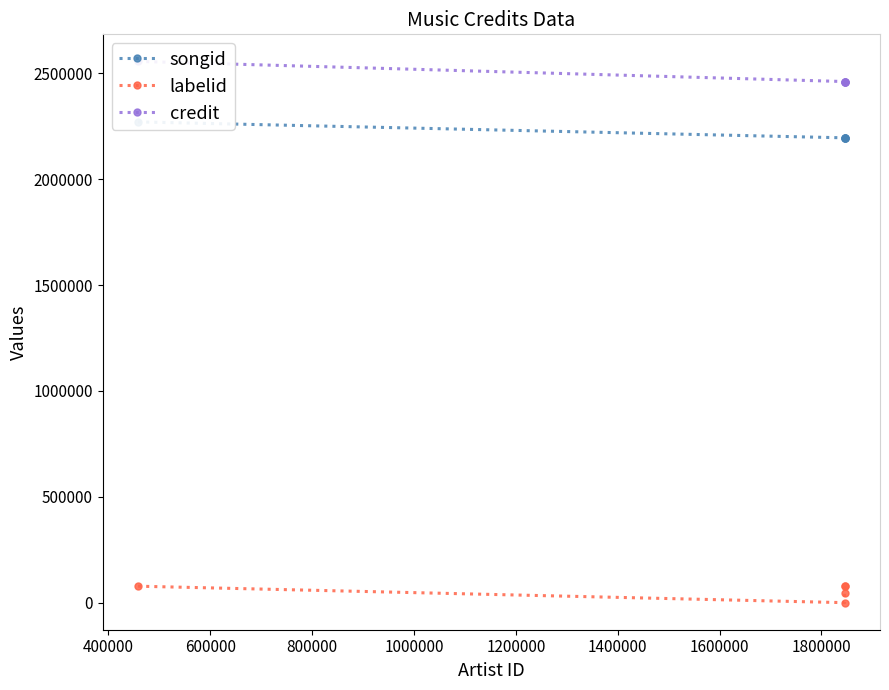

What is the maximum value shown in the chart?

2556065